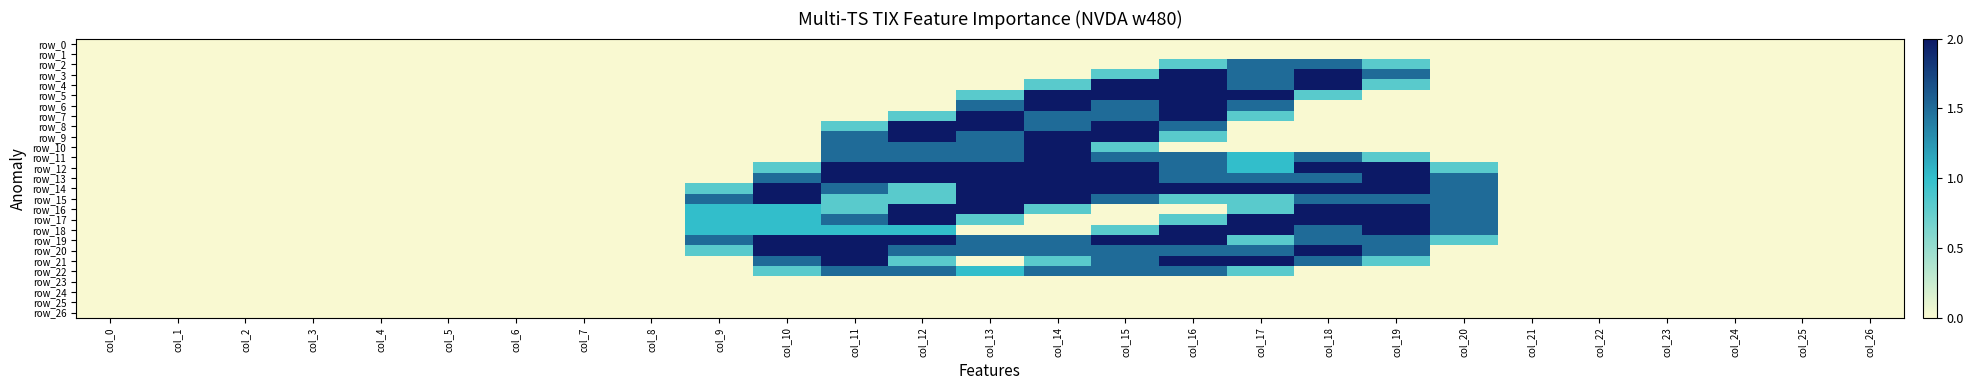

List the series in order of their peak value, lowest first.

row_0, row_1, row_23, row_24, row_25, row_26, row_2, row_22, row_3, row_4, row_5, row_6, row_7, row_8, row_9, row_10, row_11, row_12, row_13, row_14, row_15, row_16, row_17, row_18, row_19, row_20, row_21